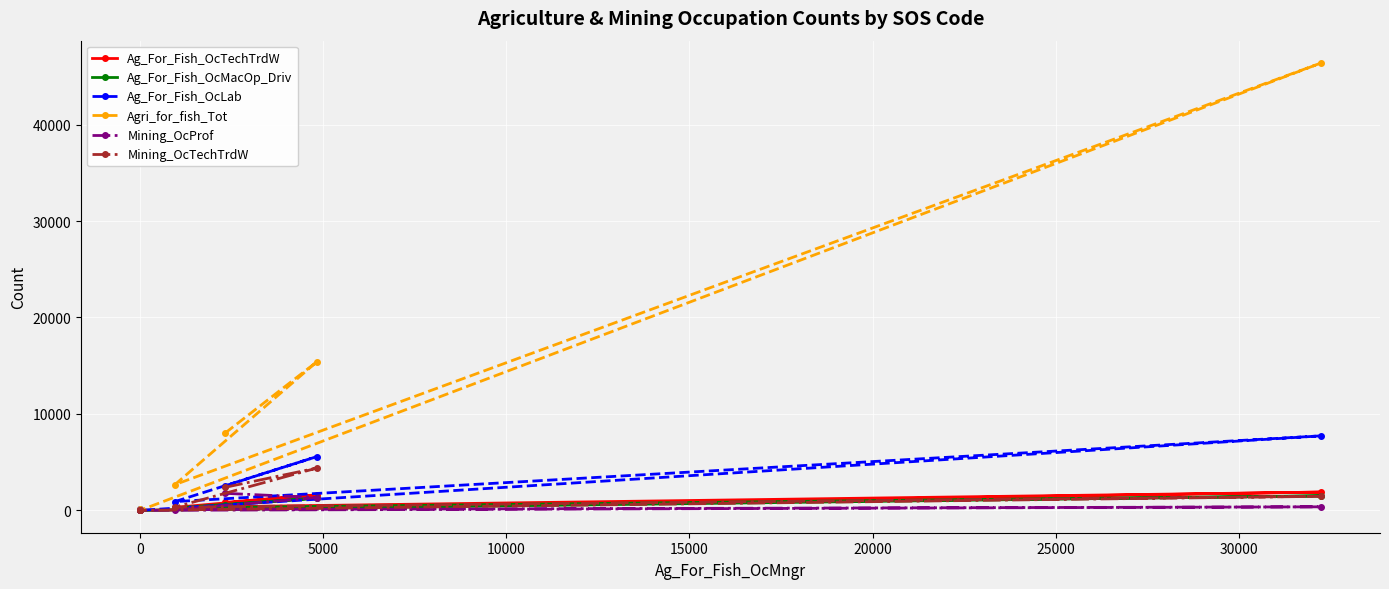

Which series has the widest spread of values?

Agri_for_fish_Tot